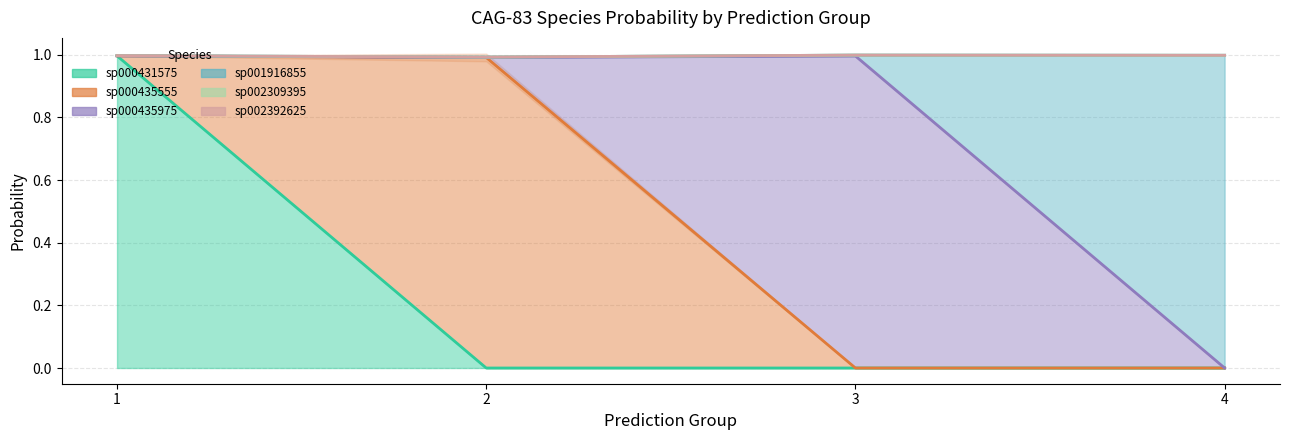

How many lines are shown in the chart?

6